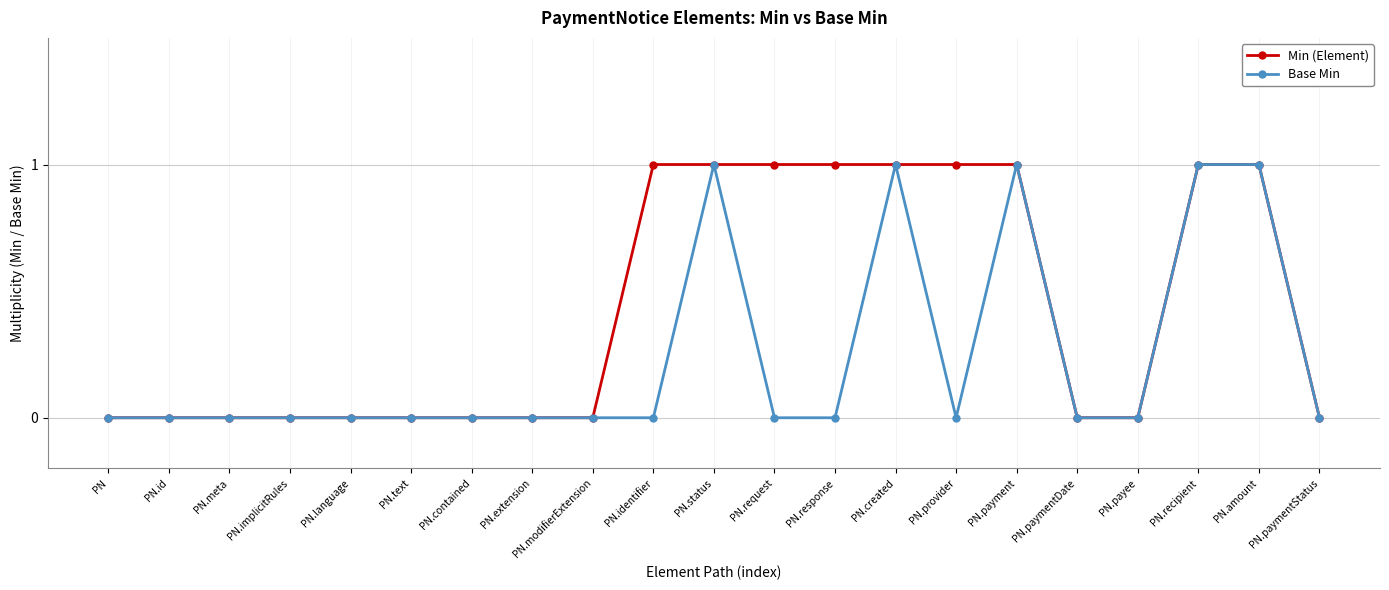

True or false: Base Min has more than 1 interior local peaks.

True